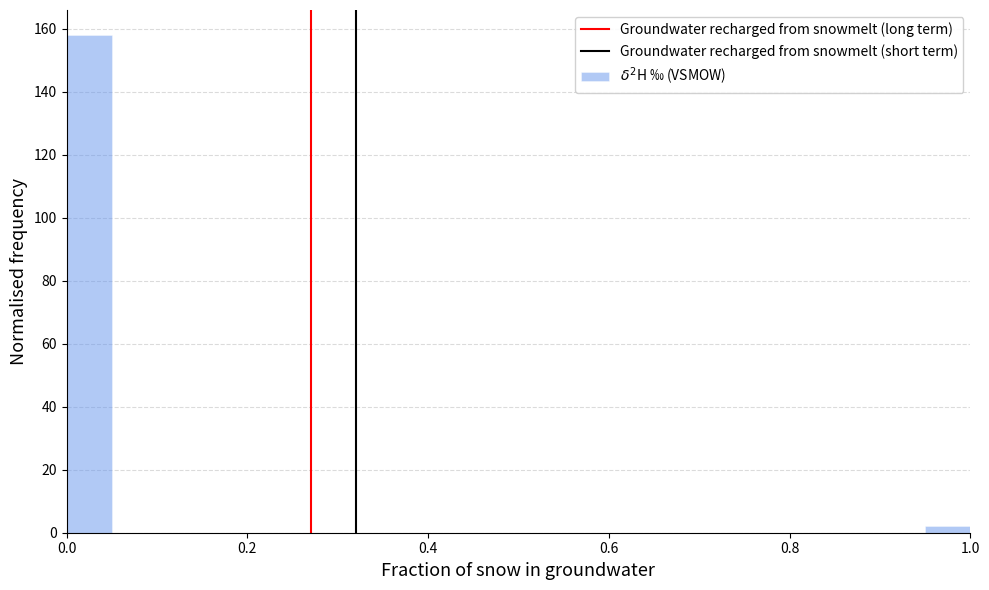

Around what value on the x-axis is the tallest bar? Give the approximate position of its centre, as read against the axis.

0.02